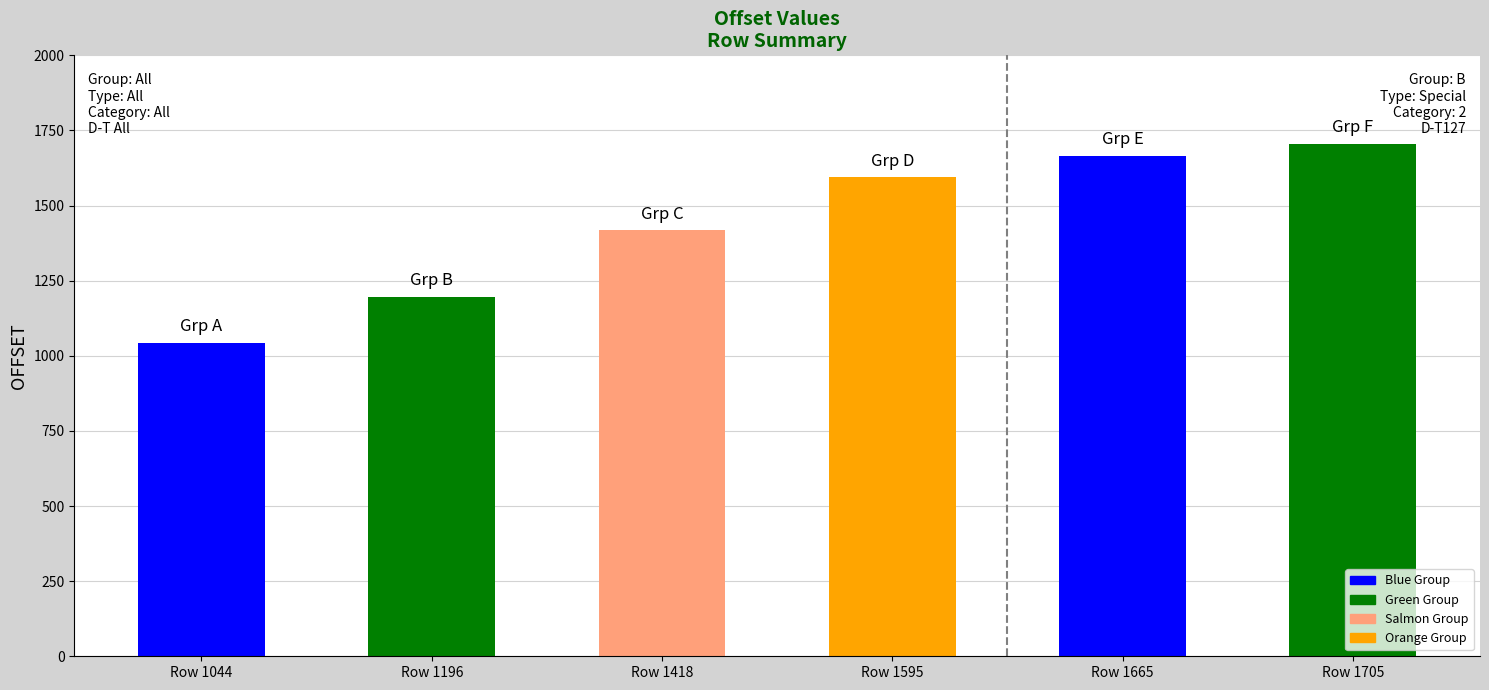

What is the value of the 2nd bar from the left?

1196